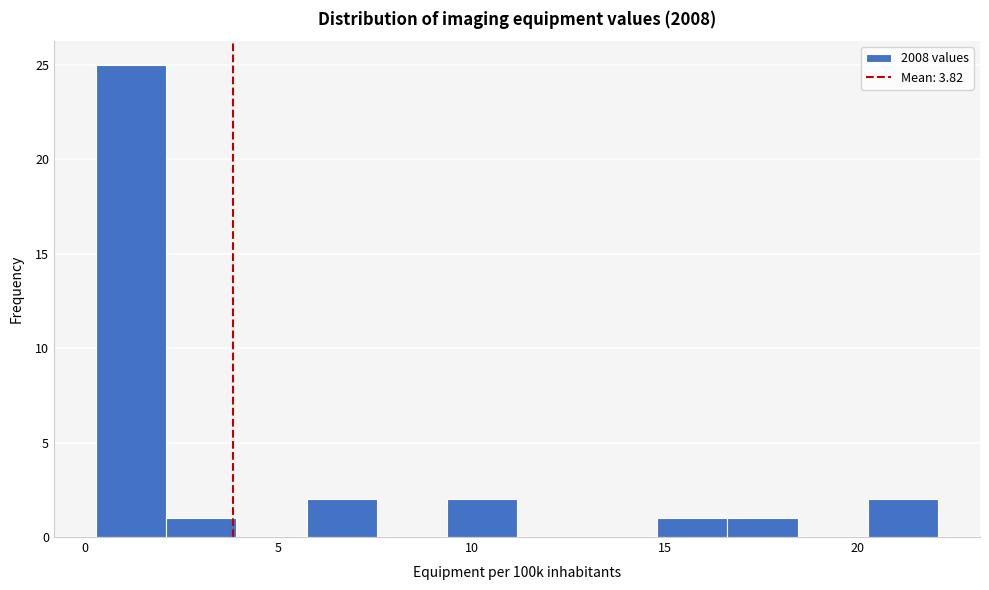

Read against the x-axis, roughly where is the centre of the tallest bar?

1.0